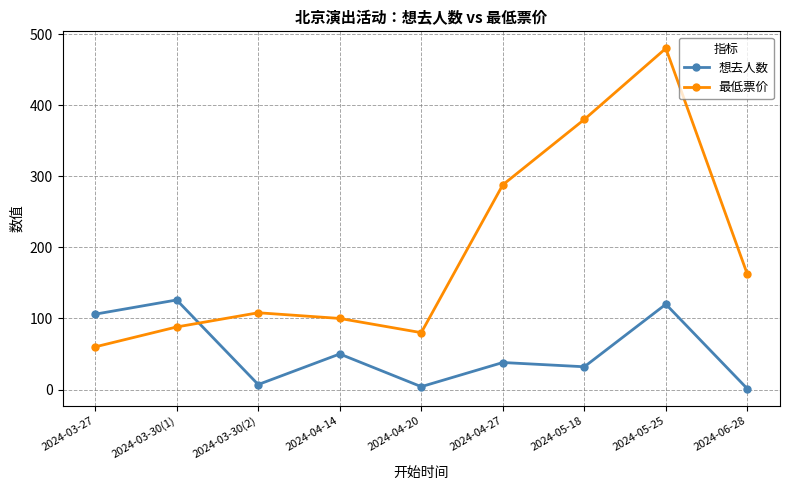

What is the approximate value of 最低票价 at 2024-05-25, to the nearest 5?

480